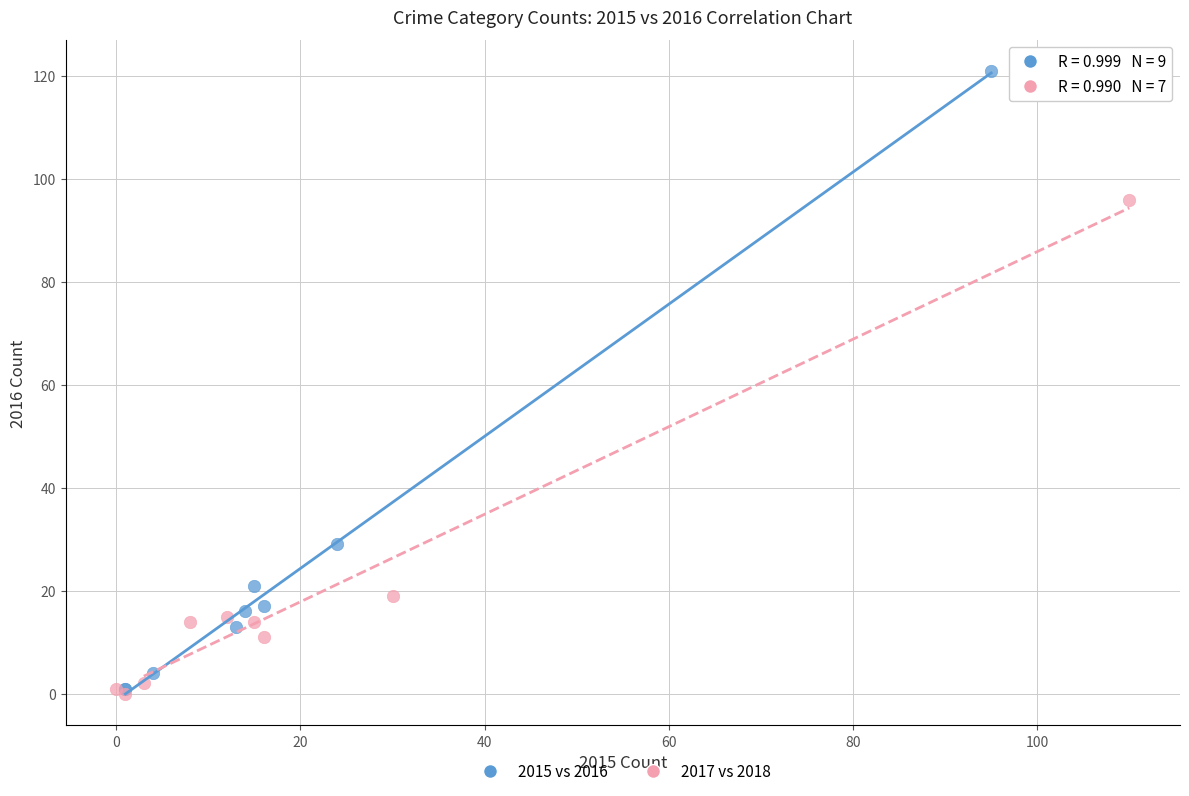

Which series has the widest spread of Y values?

2015 vs 2016